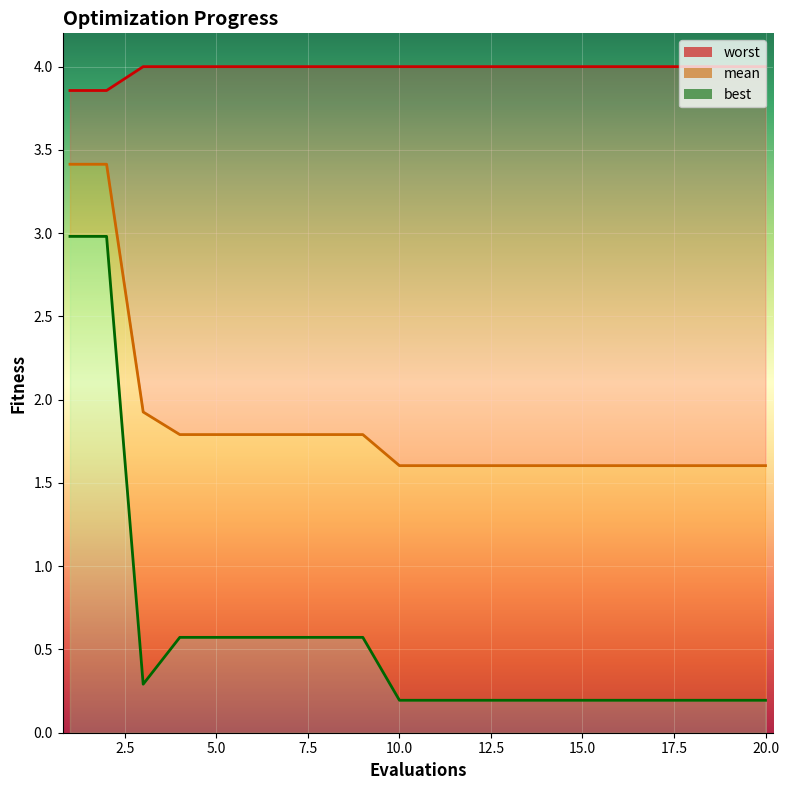

Which series has the largest total across all categories?

worst